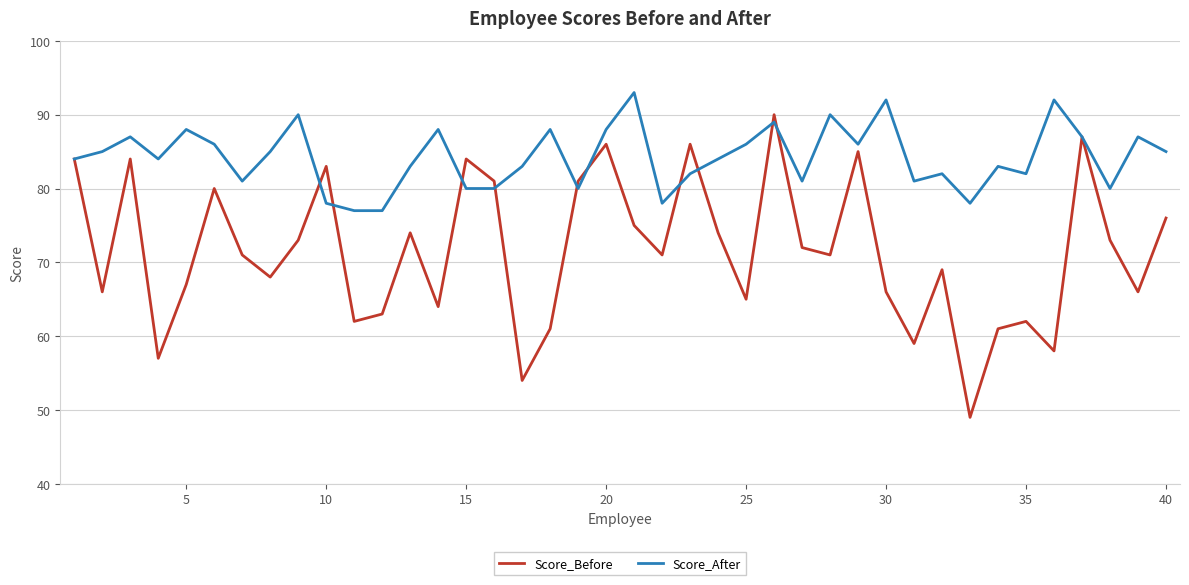

List the series in order of their overall mean, highest first.

Score_After, Score_Before